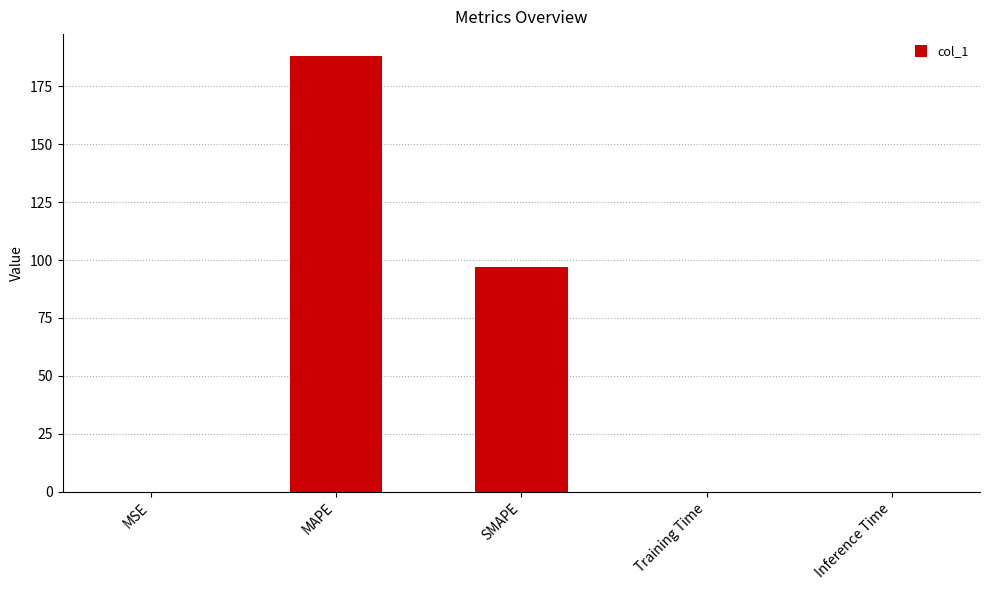

At which category does the chart reach its peak across all series?

MAPE